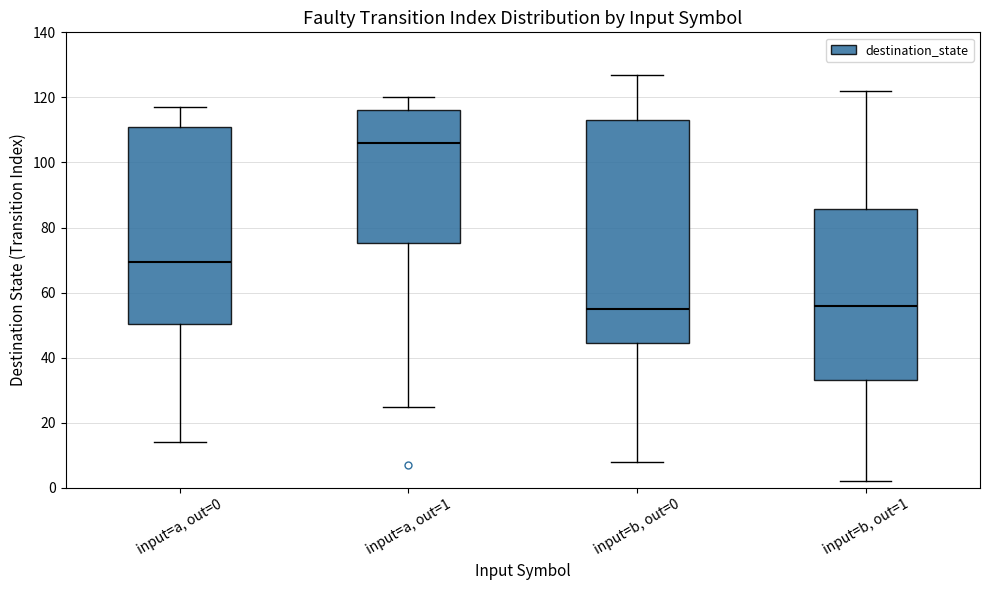

Reading left to right, read every box against the y-axis: the position of its median line, the range the box covers, and the ends of its whiskers. The values are not printed on the chart, so give them approximately, as read against the axis.

input=a, out=0: median 70, box 50 to 112, whiskers 14 to 118
input=a, out=1: median 106, box 76 to 116, whiskers 26 to 120
input=b, out=0: median 56, box 44 to 114, whiskers 8 to 128
input=b, out=1: median 56, box 34 to 86, whiskers 2 to 122